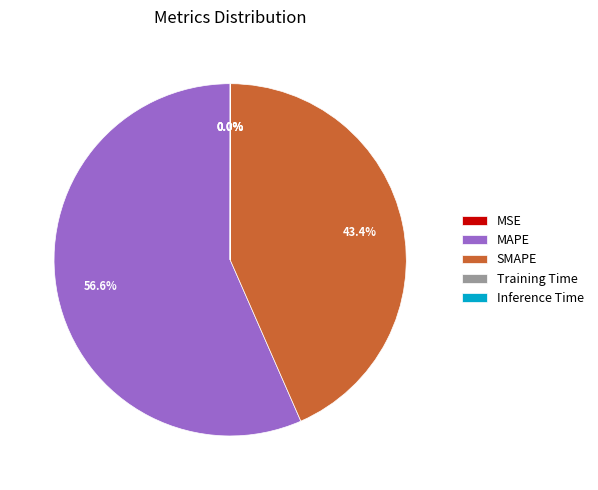

Which slice is the largest?

MAPE